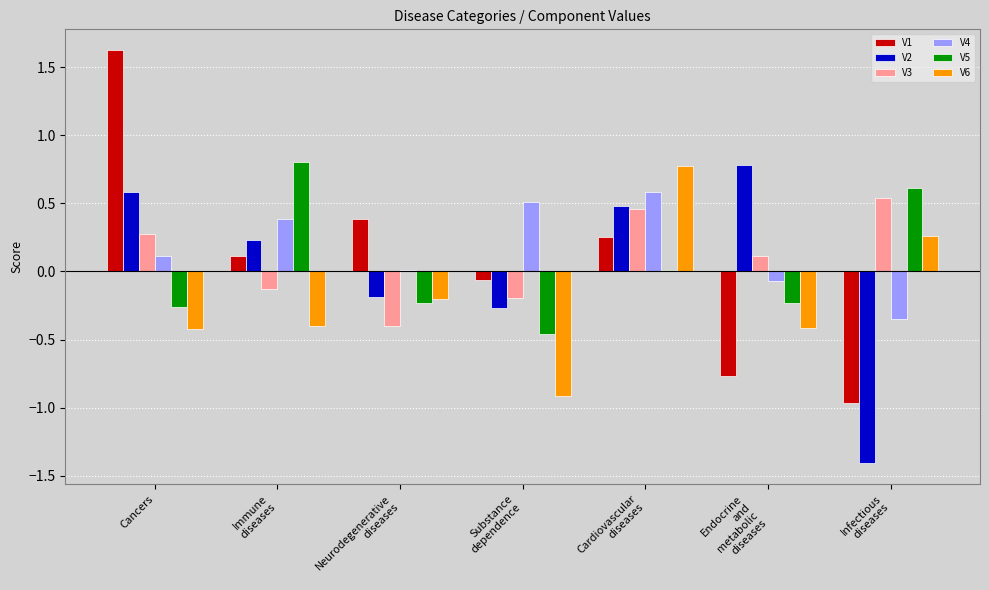

Which series has the largest total across all categories?

V4